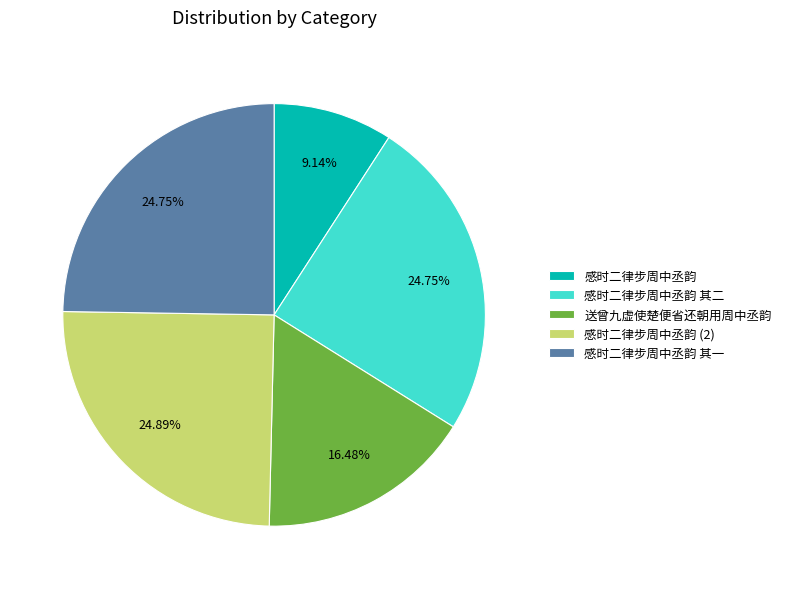

The 送曾九虚使楚便省还朝用周中丞韵 slice represents 5% of the pie. True or false?

False